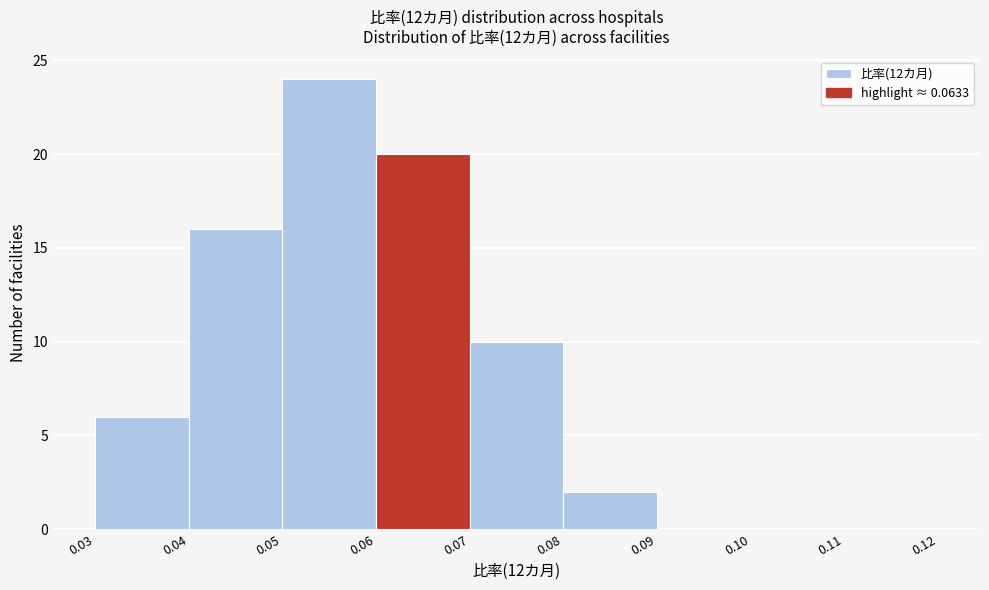

Reading left to right, transcribe this chart: for each bar, give the range it covers on the x-axis and its height. The values are not printed on the chart, so give them approximately, as read against the axis.

0.03 to 0.04: 6
0.04 to 0.05: 16
0.05 to 0.06: 24
0.06 to 0.07: 20
0.07 to 0.08: 10
0.08 to 0.09: 2
0.09 to 0.10: 0
0.10 to 0.11: 0
0.11 to 0.12: 0